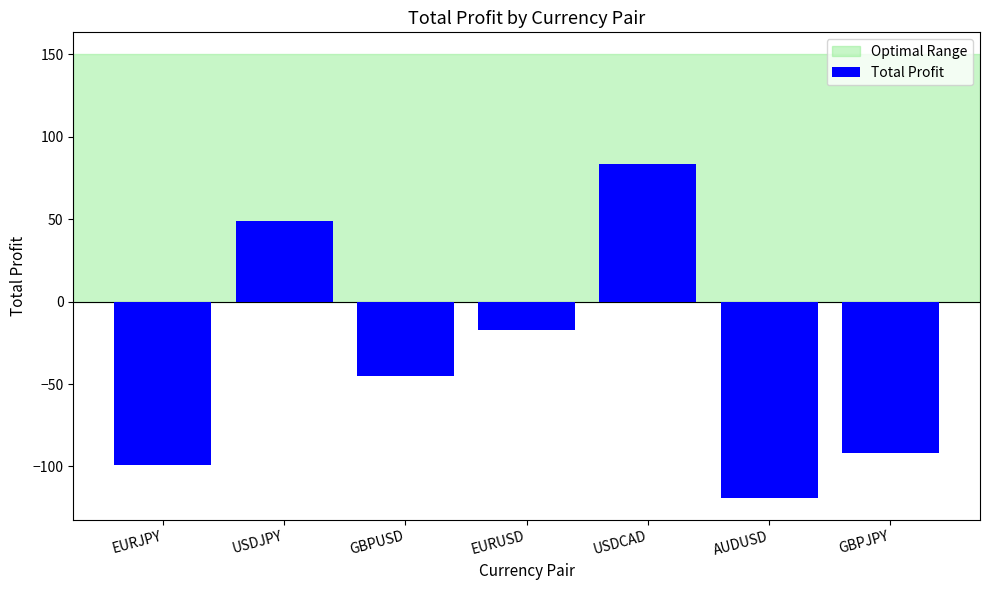

What is the value of the 2nd bar from the left?

48.9